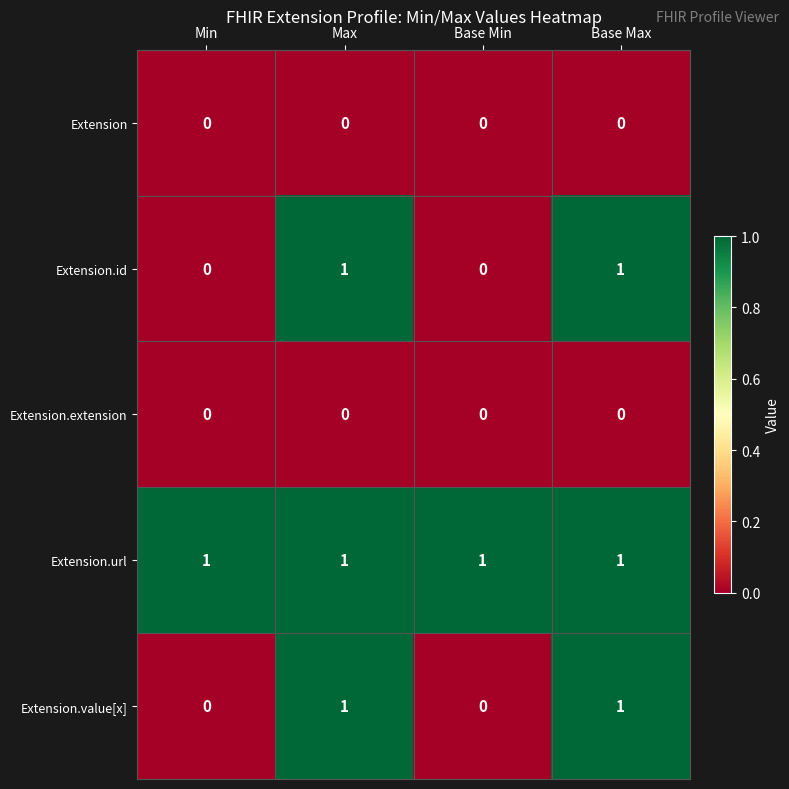

What is the total value across all series at Max?

3